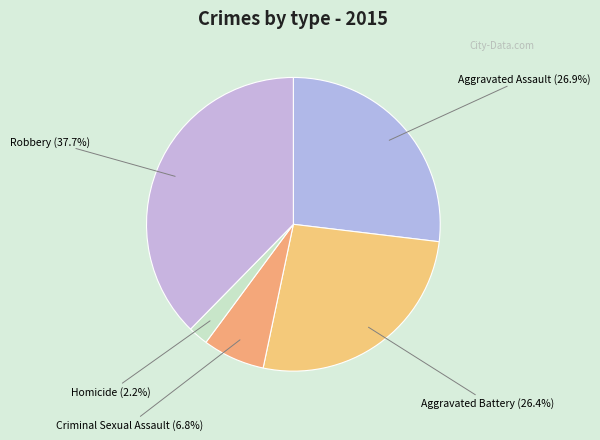

How many slices are in this pie chart?

5